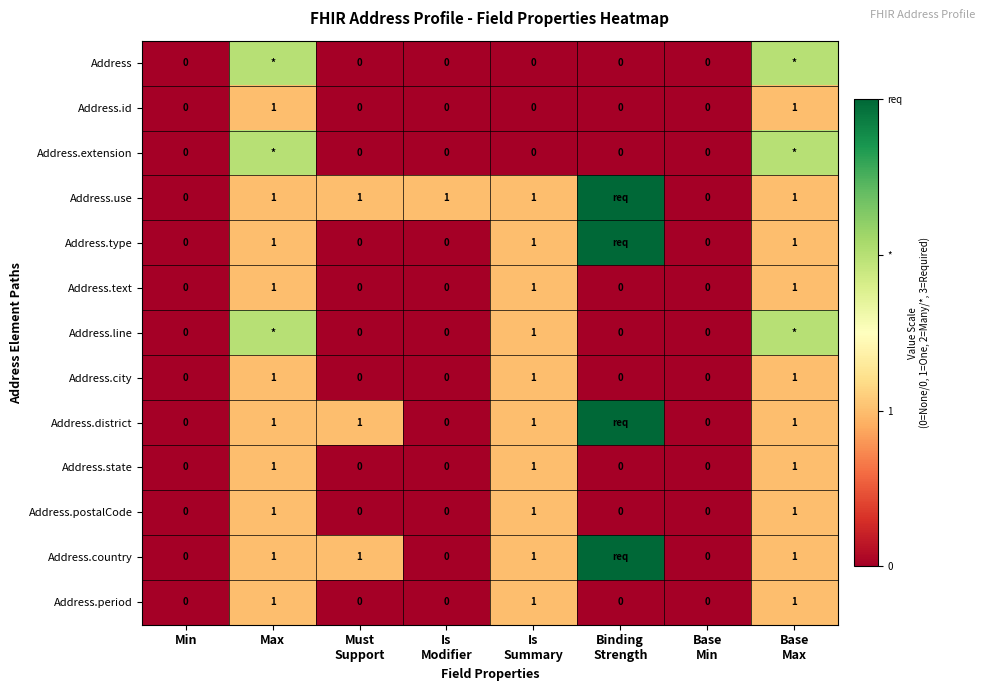

The Address.city series shows 0 at Min. True or false?

True